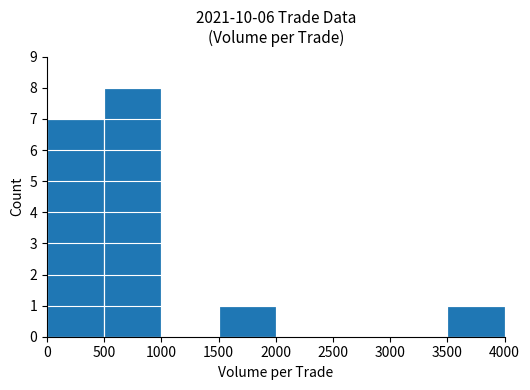

What is the difference between the values at 0 and 3000?

7